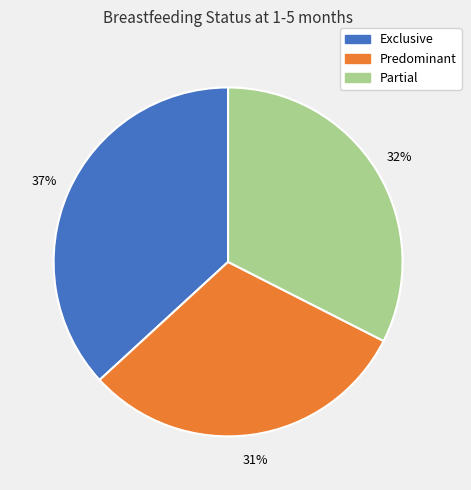

To the nearest percent, what is the difference between the largest and smallest slice percentages?

6%